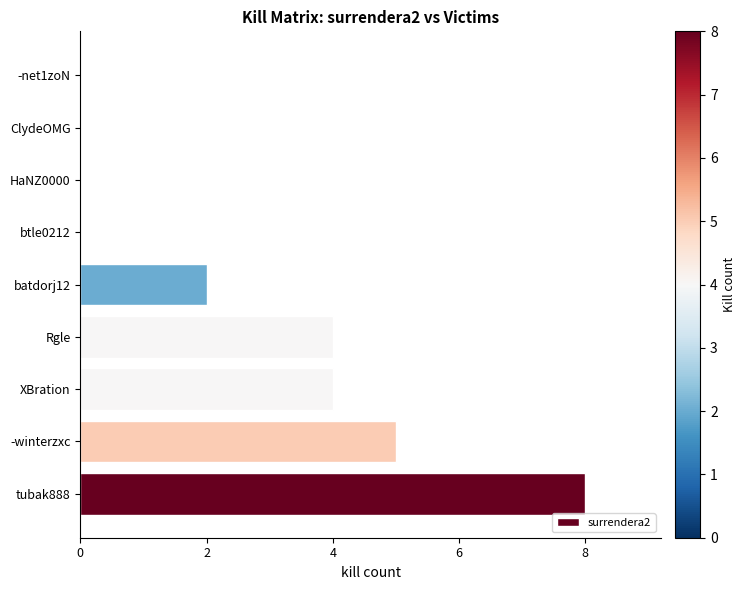

Reading top to bottom, transcribe all the data shown in this chart.

-net1zoN=0	ClydeOMG=0	HaNZ0000=0	btle0212=0	batdorj12=2	Rgle=4	XBration=4	-winterzxc=5	tubak888=8